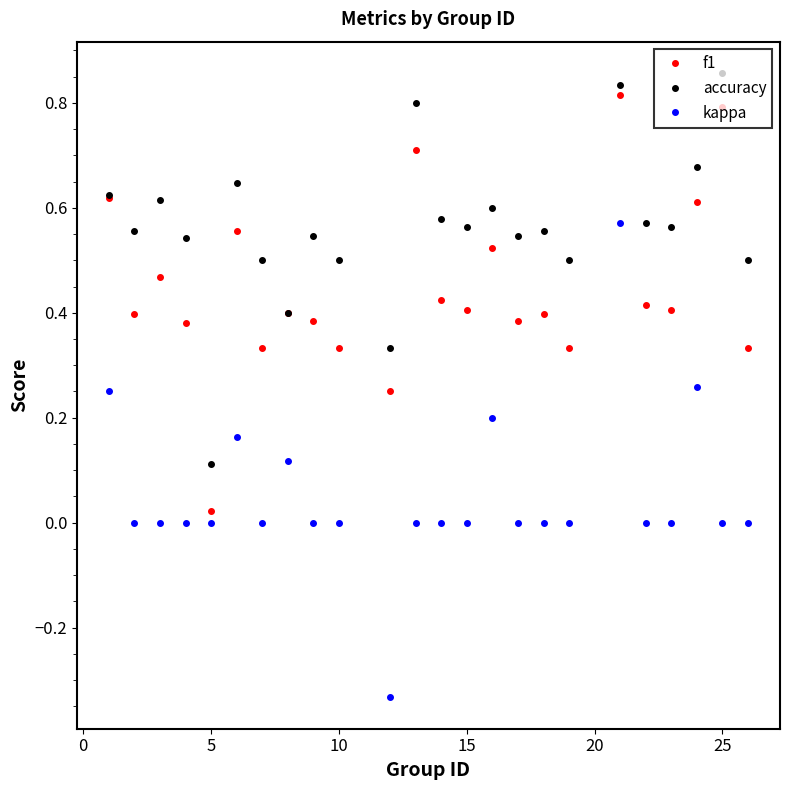

True or false: f1 and kappa intersect in this chart.

False